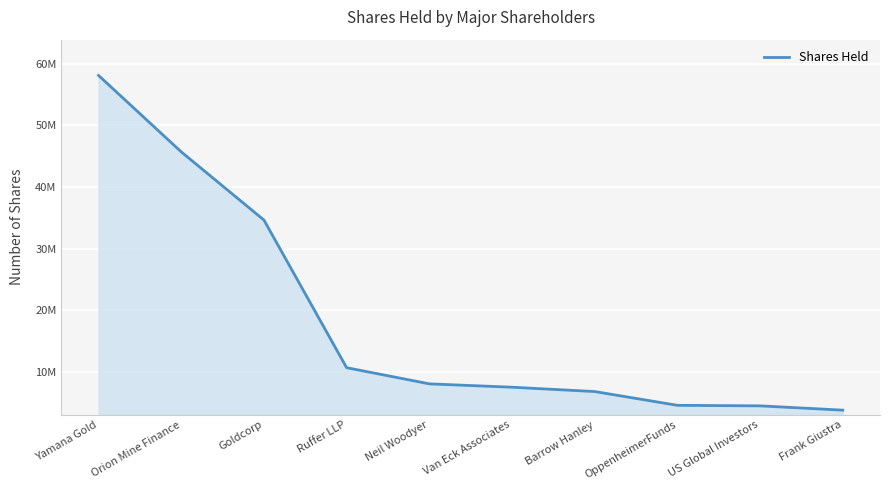

True or false: the data has more than 2 interior local peaks.

False